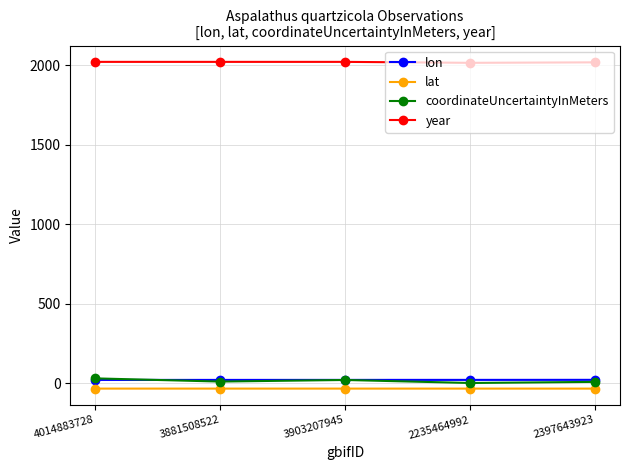

What is the maximum value shown in the chart?

2022.0